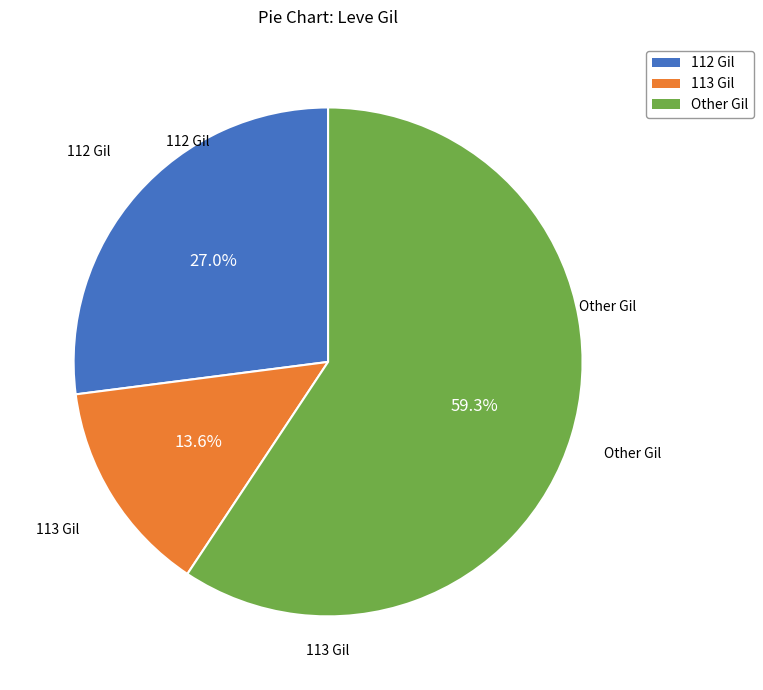

How many segments does this pie chart have?

3